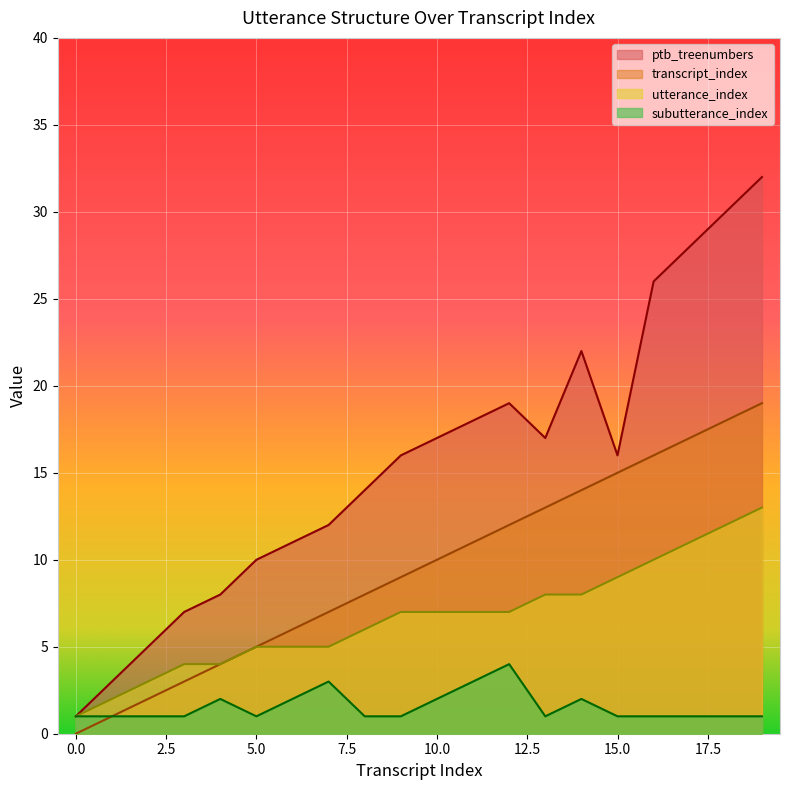

Reading right to left, transcribe all the data shown in this chart.

transcript_index: 19=19	18=18	17=17	16=16	15=15	14=14	13=13	12=12	11=11	10=10	9=9	8=8	7=7	6=6	5=5	4=4	3=3	2=2	1=1	0=0
utterance_index: 19=13	18=12	17=11	16=10	15=9	14=8	13=8	12=7	11=7	10=7	9=7	8=6	7=5	6=5	5=5	4=4	3=4	2=3	1=2	0=1
subutterance_index: 19=1	18=1	17=1	16=1	15=1	14=2	13=1	12=4	11=3	10=2	9=1	8=1	7=3	6=2	5=1	4=2	3=1	2=1	1=1	0=1
ptb_treenumbers: 19=32	18=30	17=28	16=26	15=16	14=22	13=17	12=19	11=18	10=17	9=16	8=14	7=12	6=11	5=10	4=8	3=7	2=5	1=3	0=1